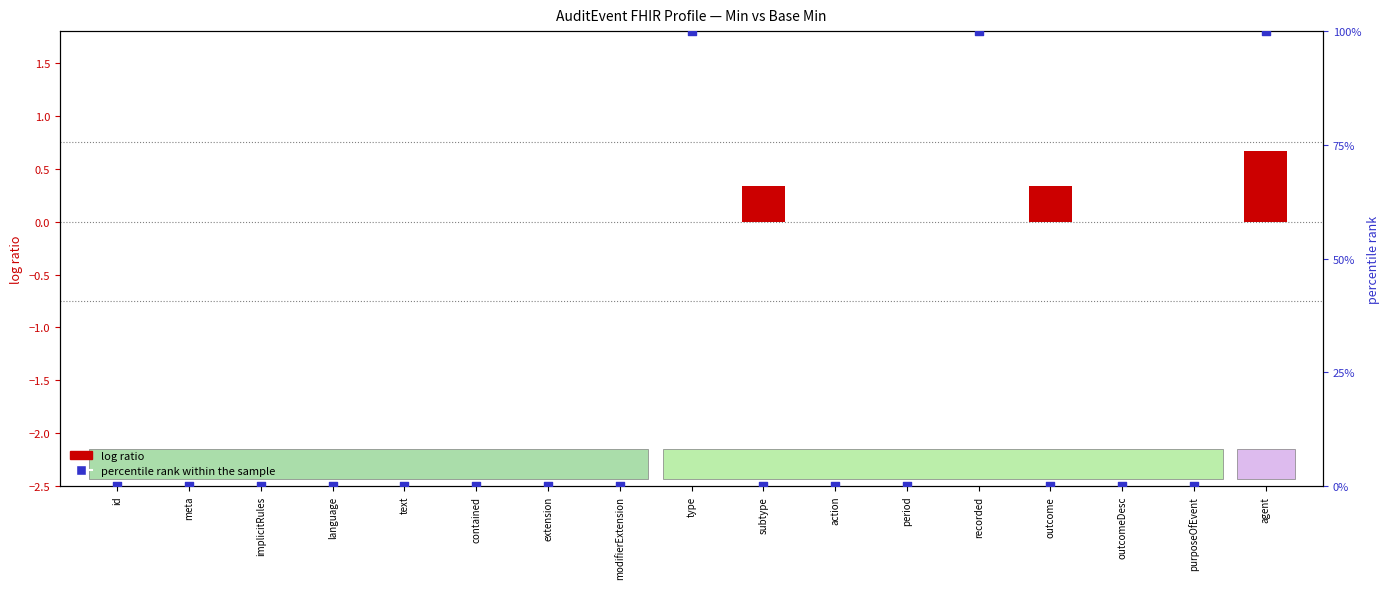

What are all the series names shown in the legend?

log ratio, percentile rank within the sample